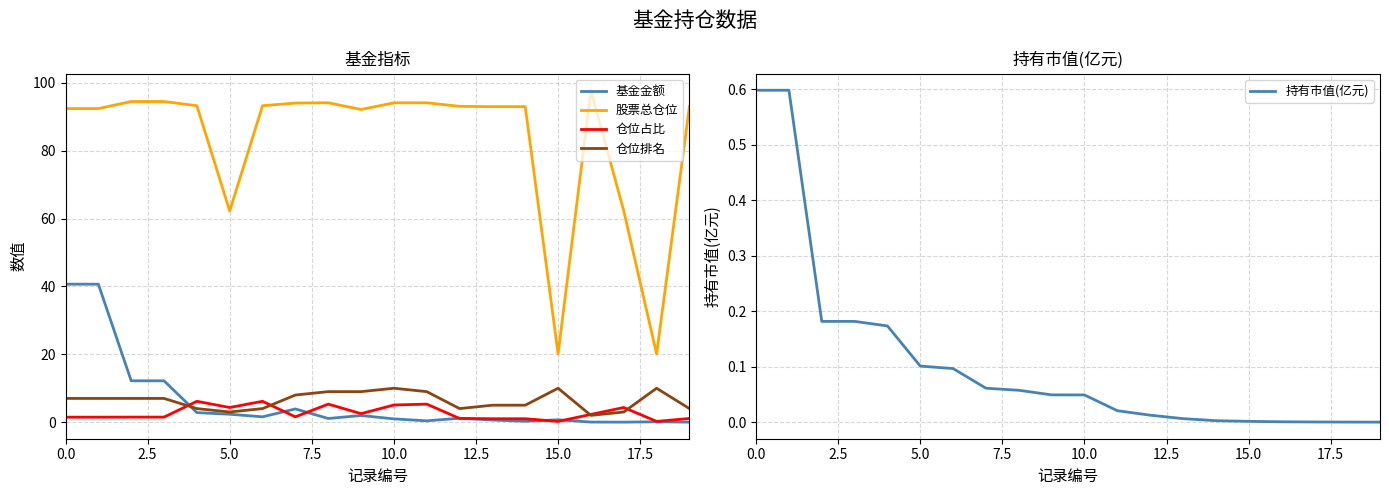

Does the chart display data point markers on the line(s)?

No